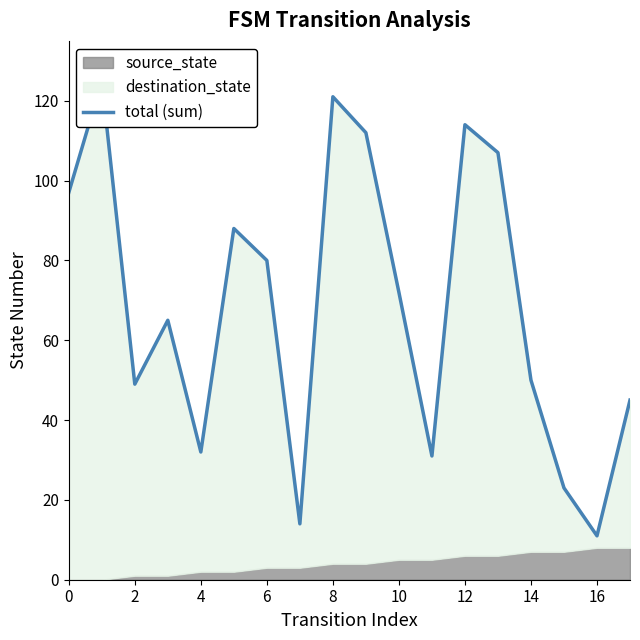

How many interior local peaks (higher than both neighbors) does the data have?

5